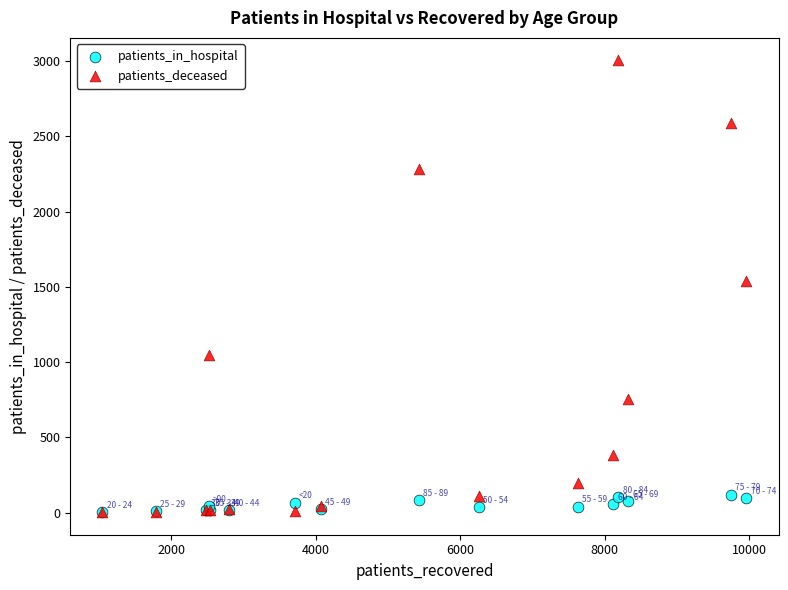

Which series reaches the maximum Y coordinate?

patients_deceased